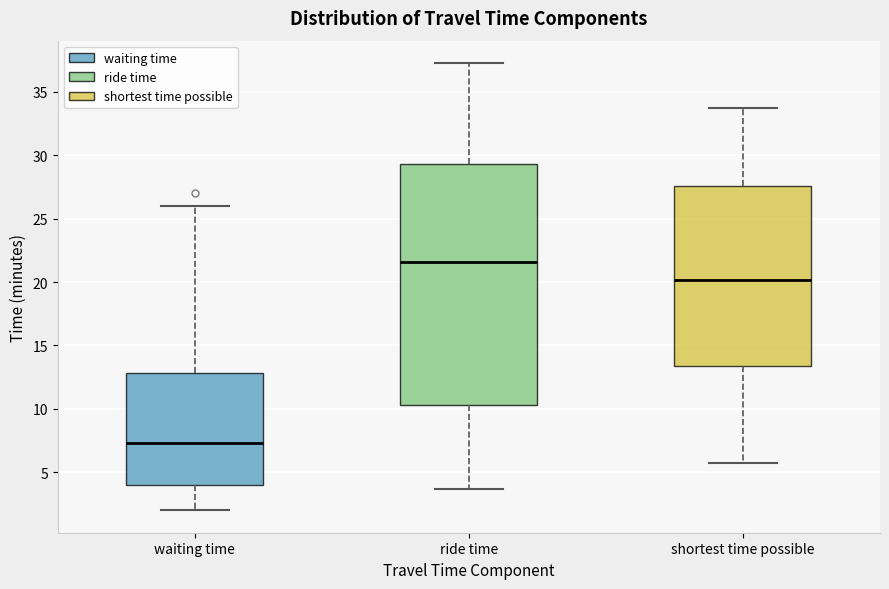

Reading left to right, read every box against the y-axis: the position of its median line, the range the box covers, and the ends of its whiskers. The values are not printed on the chart, so give them approximately, as read against the axis.

waiting time: median 7.5, box 4.0 to 13.0, whiskers 2.0 to 26.0
ride time: median 21.5, box 10.5 to 29.5, whiskers 3.5 to 37.5
shortest time possible: median 20.0, box 13.5 to 27.5, whiskers 5.5 to 33.5